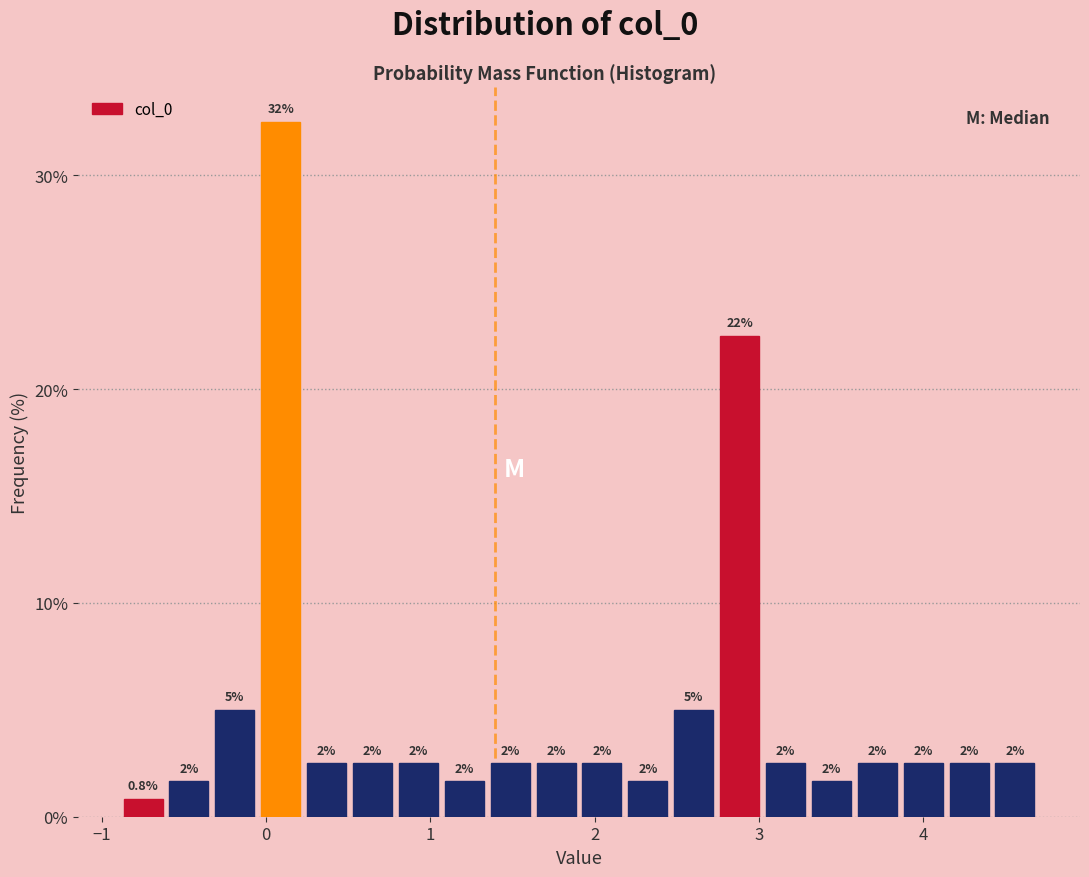

Around what value on the x-axis is the tallest bar? Give the approximate position of its centre, as read against the axis.

0.1